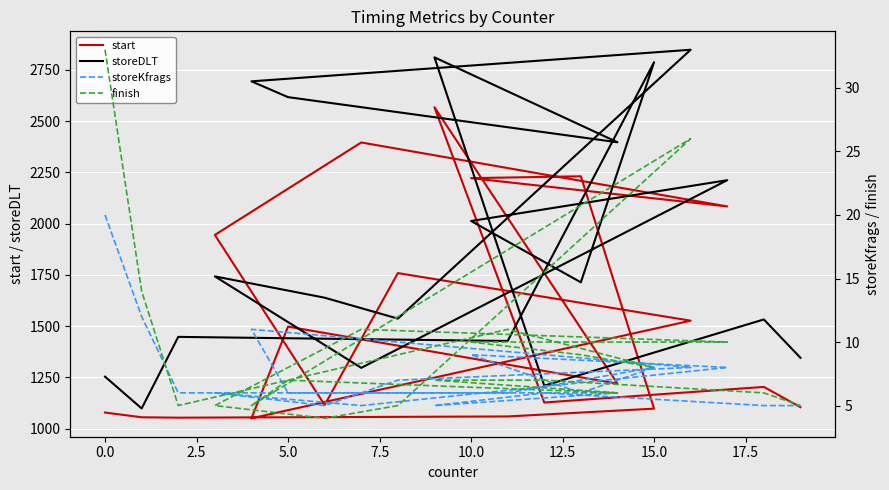

Is the value of storeDLT at 20.0 greater than the value of finish at 7.5?

Yes